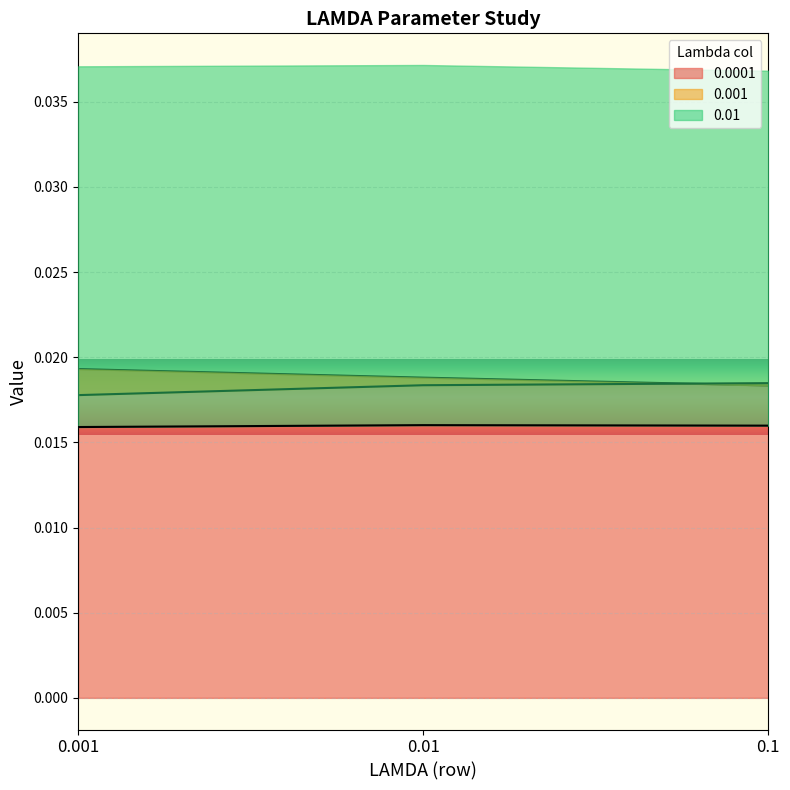

How many 0.0001 values are between 0 and 1?

3